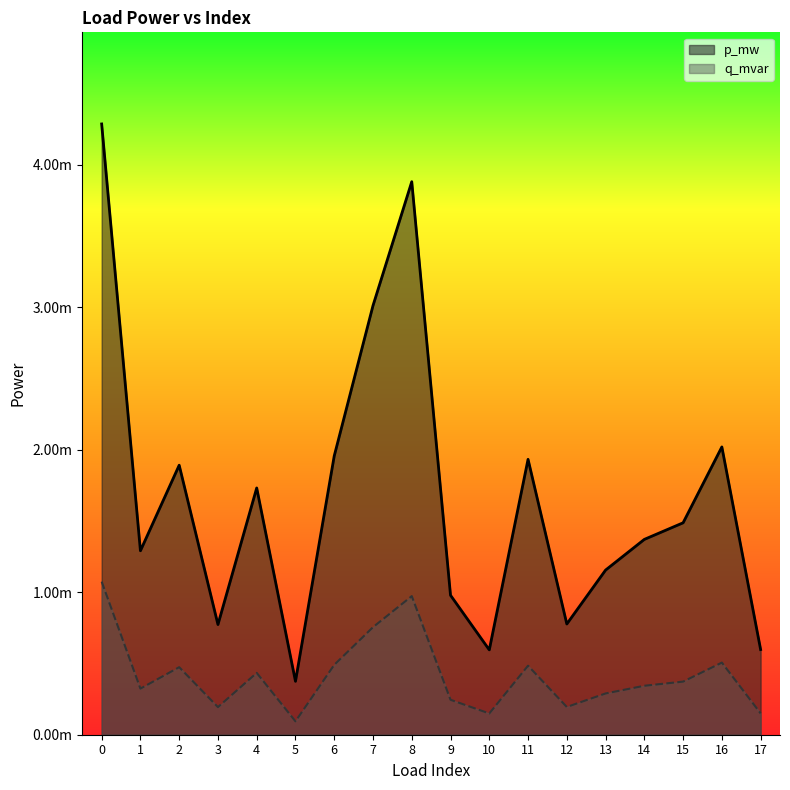

What are all the series names shown in the legend?

p_mw, q_mvar